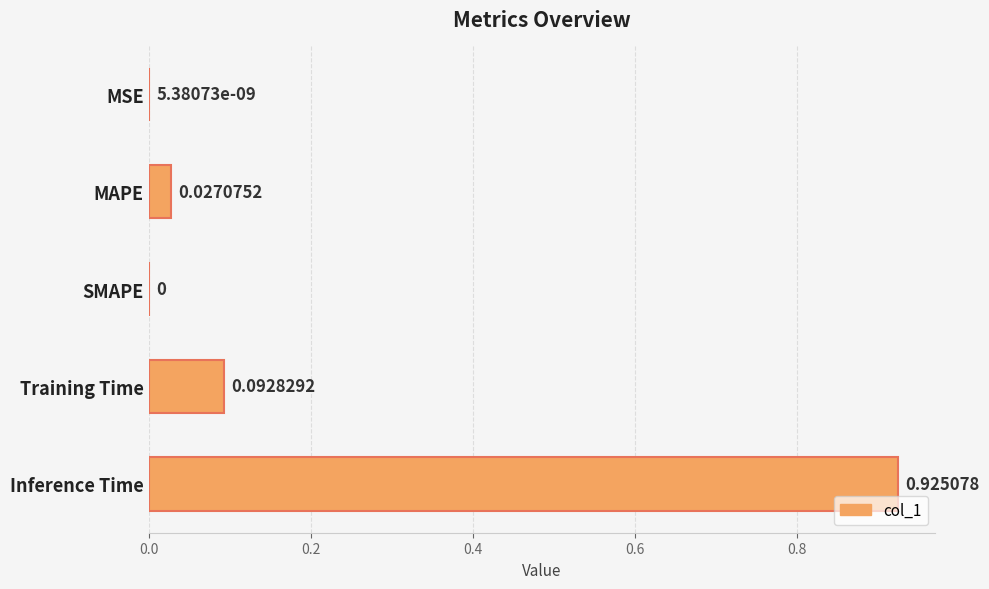

Does the chart contain stacked bars?

No